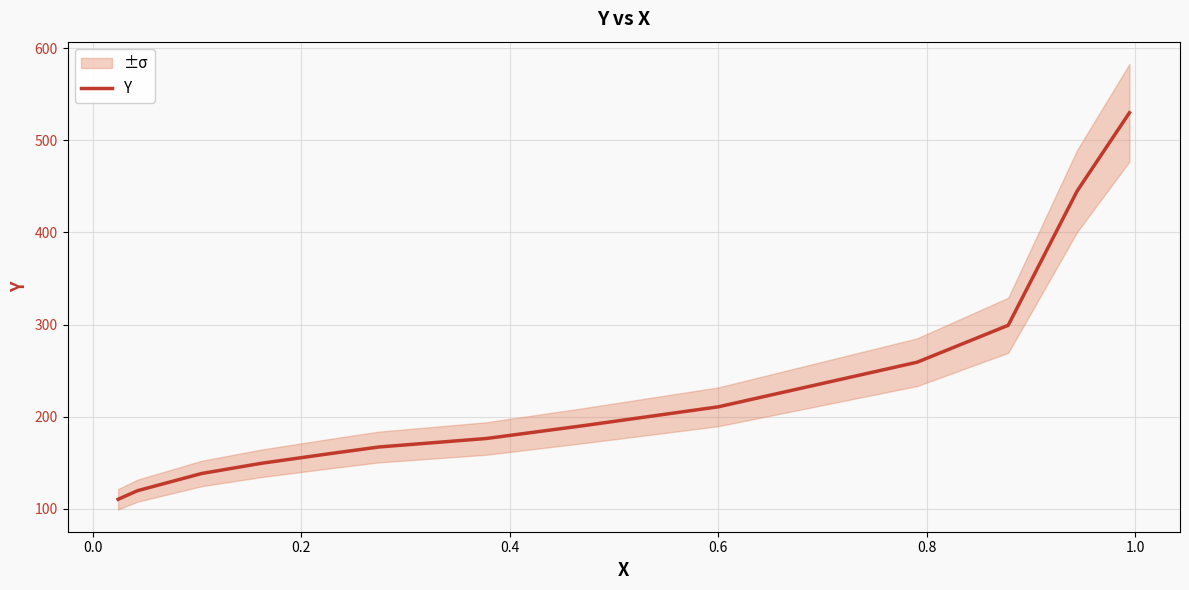

What is the lowest value of the Y series?

110.3